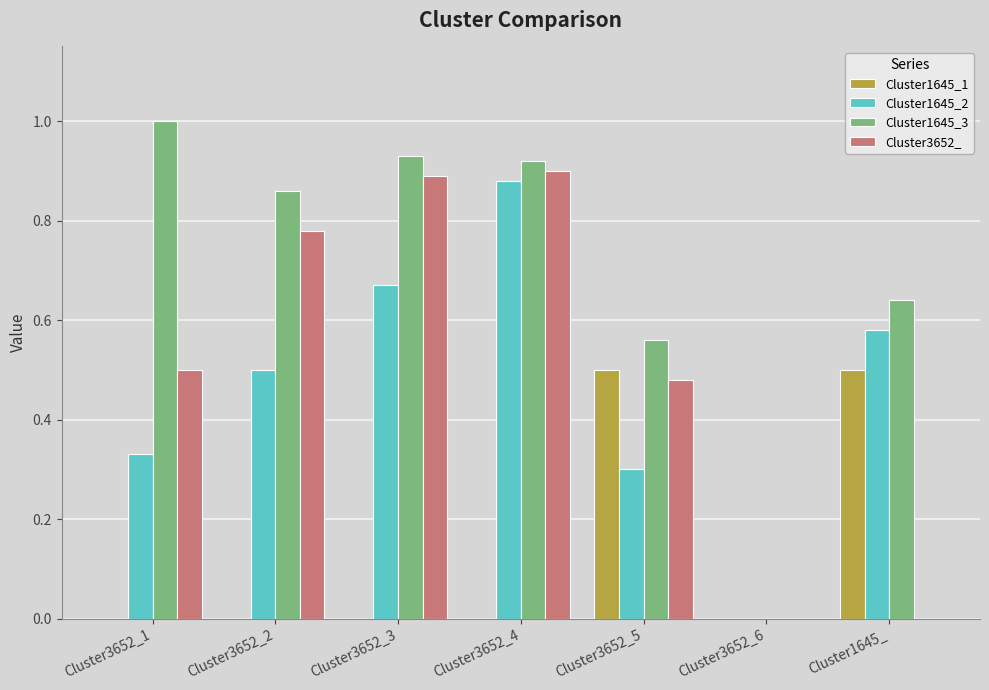

How many categories are shown in the chart?

7